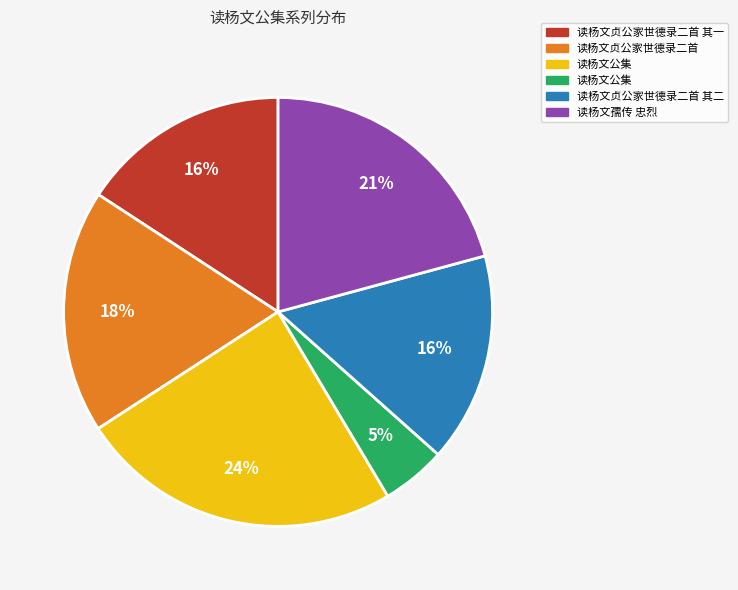

To the nearest percent, what is the average slice percentage?

17%